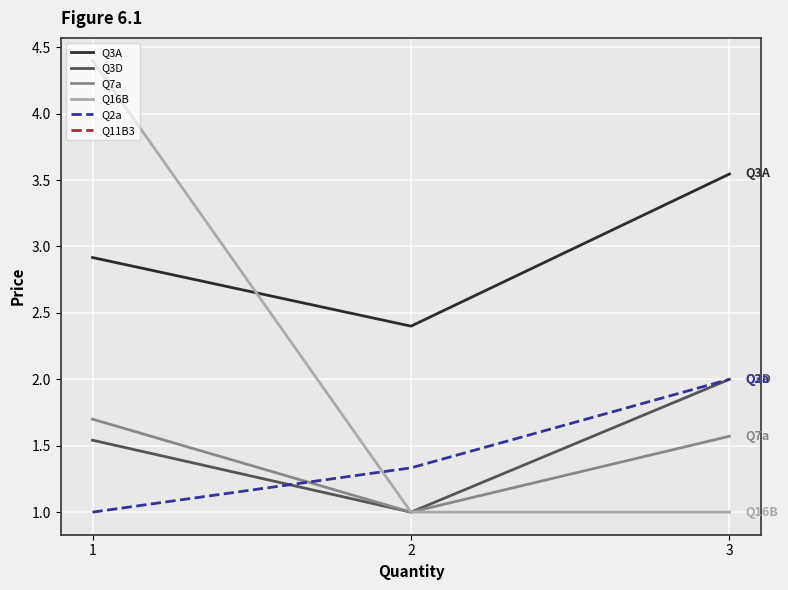

Which series has the largest range (max minus min)?

Q16B